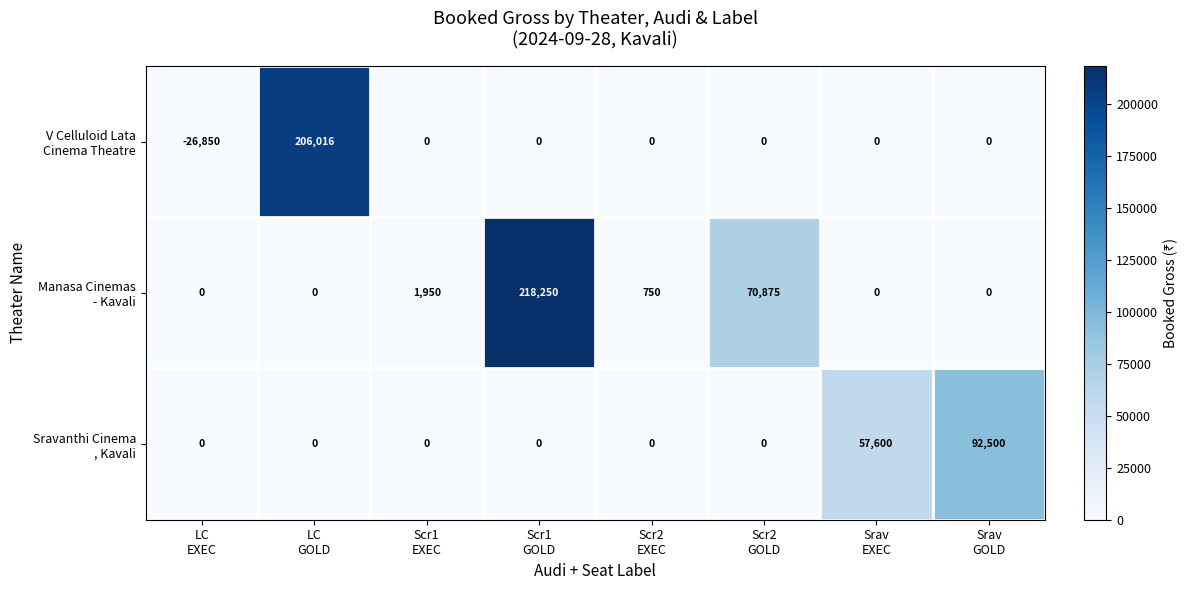

What is the maximum value shown in the chart?

218250